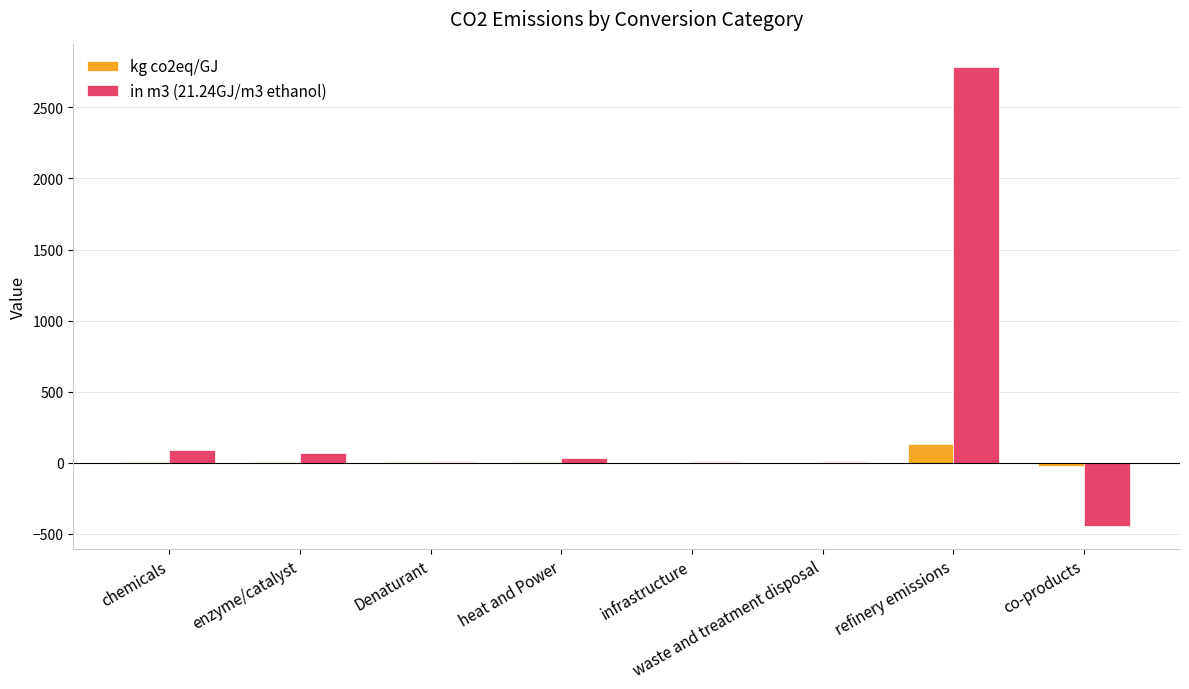

What is the maximum value for in m3 (21.24GJ/m3 ethanol)?

2782.4